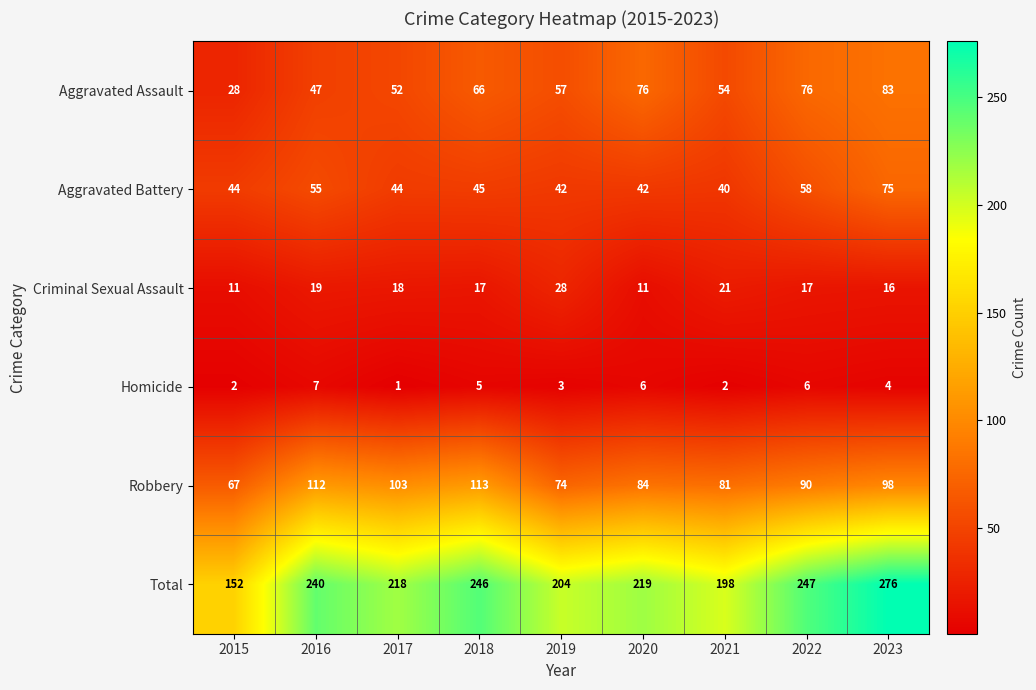

Is it true that Aggravated Battery equals 58 at 2022?

True